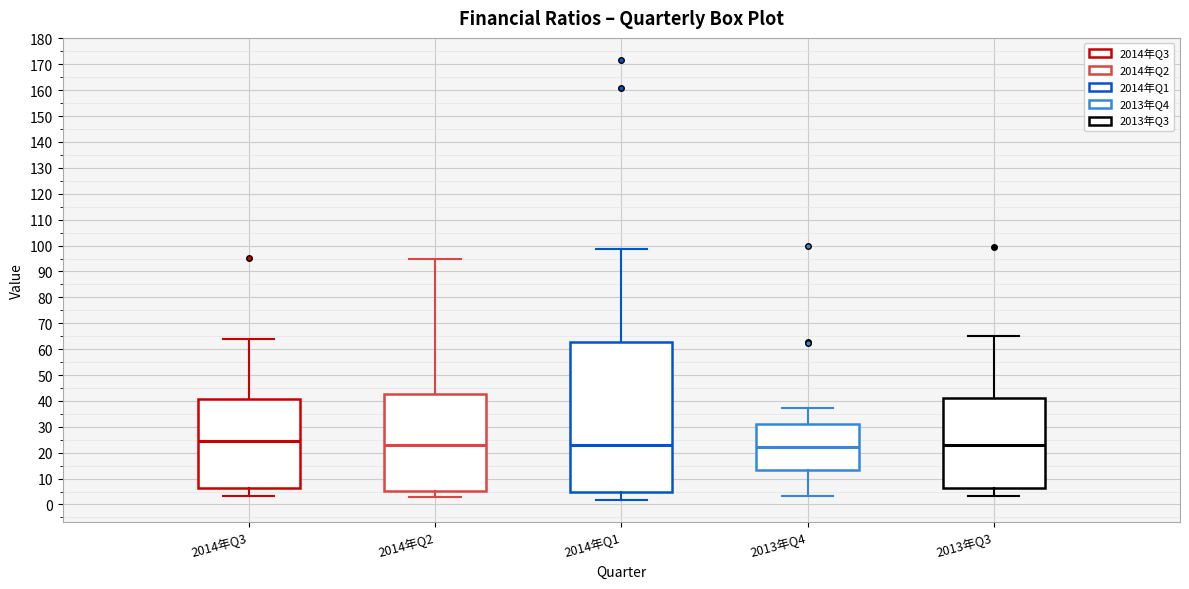

Reading left to right, read every box against the y-axis: the position of its median line, the range the box covers, and the ends of its whiskers. The values are not printed on the chart, so give them approximately, as read against the axis.

2014年Q3: median 25, box 6 to 41, whiskers 3 to 64
2014年Q2: median 23, box 5 to 43, whiskers 3 to 95
2014年Q1: median 23, box 5 to 63, whiskers 2 to 98
2013年Q4: median 22, box 13 to 31, whiskers 3 to 37
2013年Q3: median 23, box 6 to 41, whiskers 3 to 65